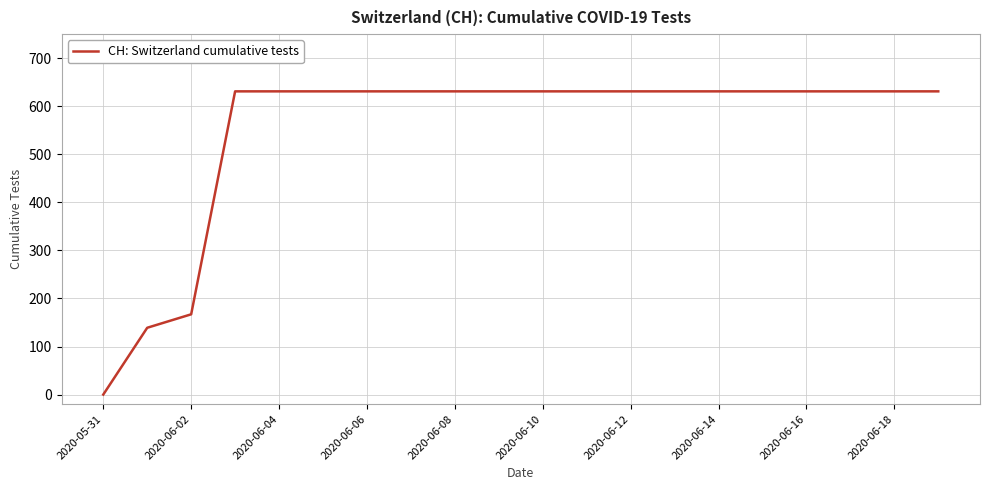

What is the maximum value shown in the chart?

631